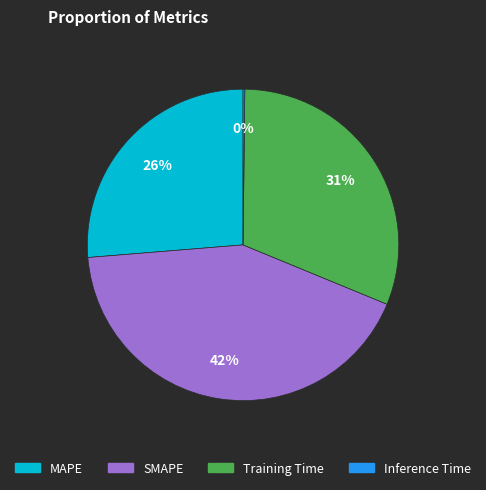

To the nearest percent, what portion does MAPE represent?

26%